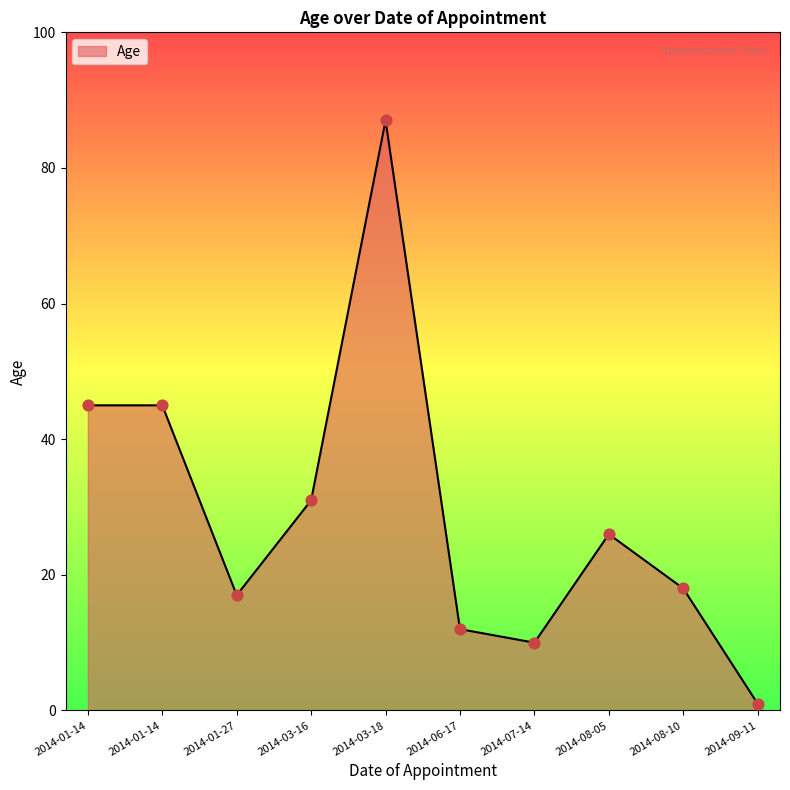

Between 2014-01-27 and 2014-07-14, which is larger?

2014-01-27